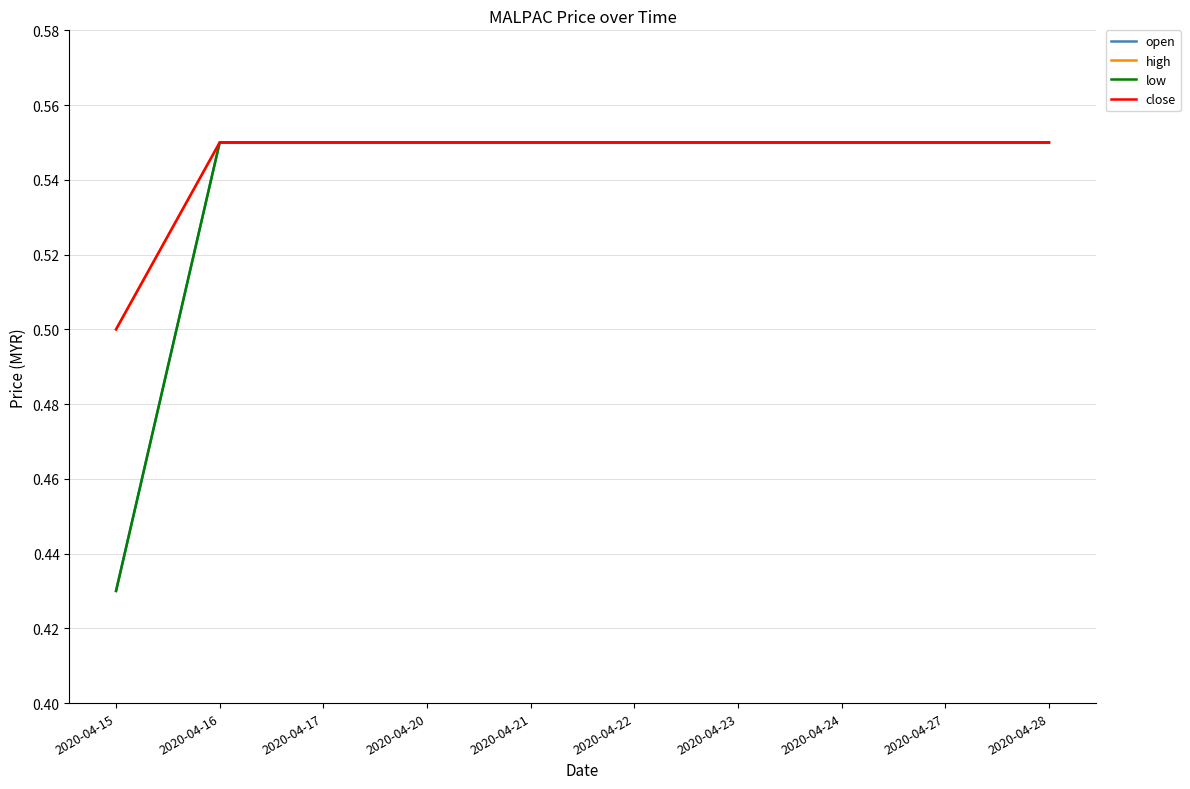

Rank the series at 2020-04-21 from lowest to highest value.

open, high, low, close